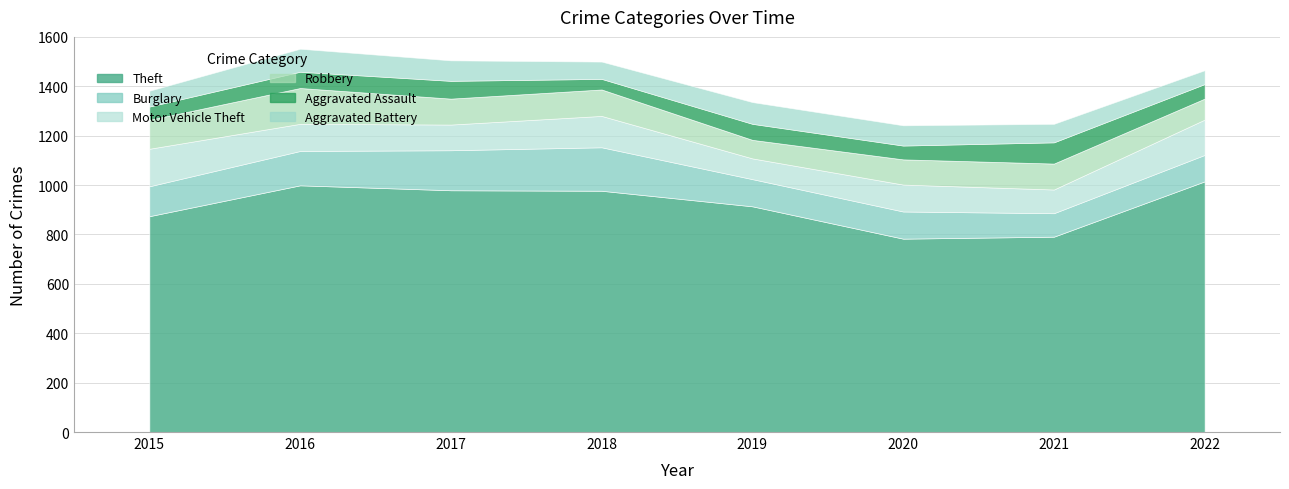

The Theft series shows 637 at 2016. True or false?

False